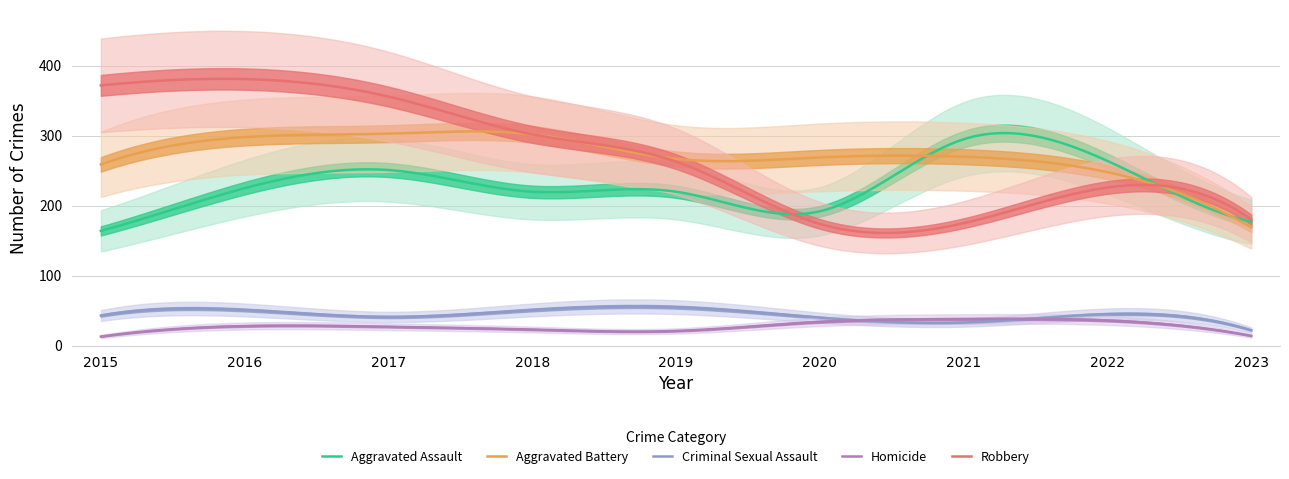

The Aggravated Battery series shows 144 at 2018. True or false?

False